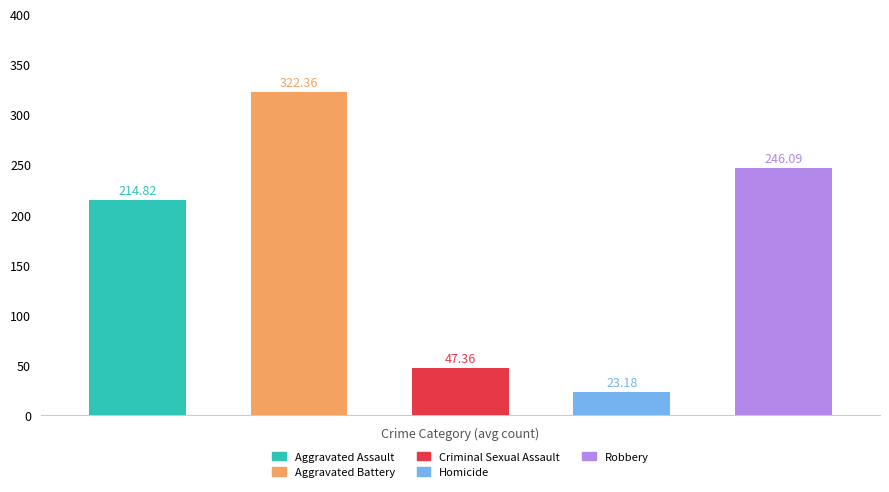

What is the difference between the second highest and minimum values?

222.9